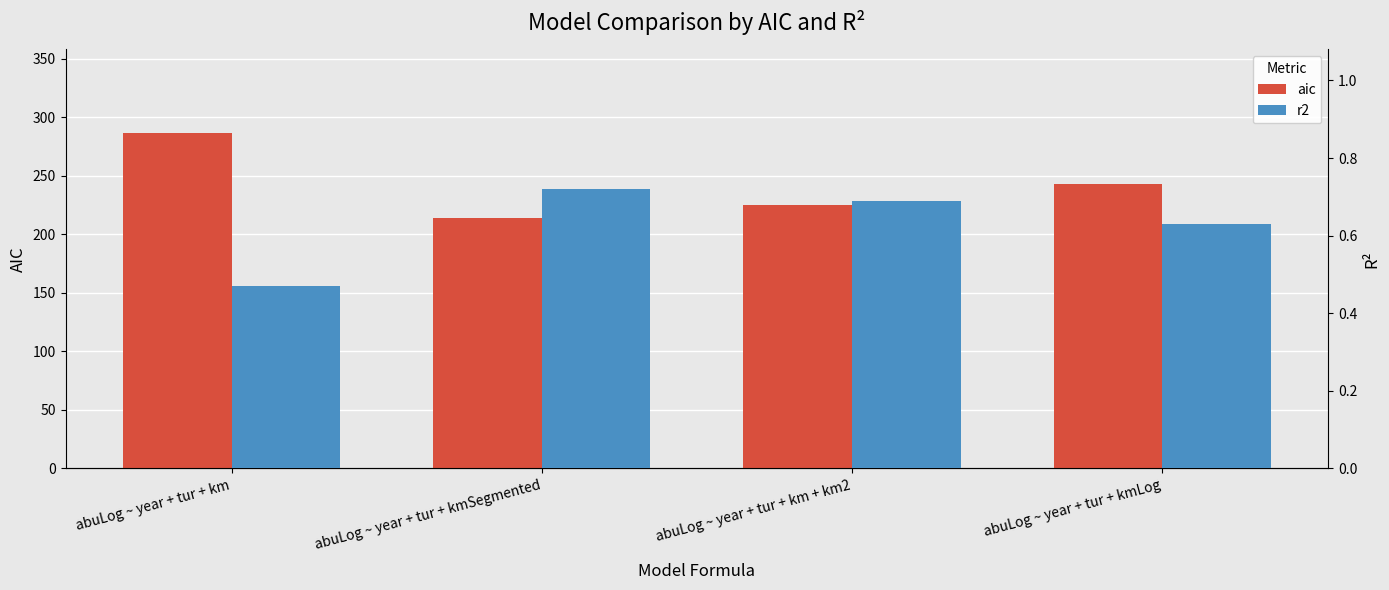

What is the sum of the r2 values at abuLog ~ year + tur + kmLog and abuLog ~ year + tur + km?

1.1